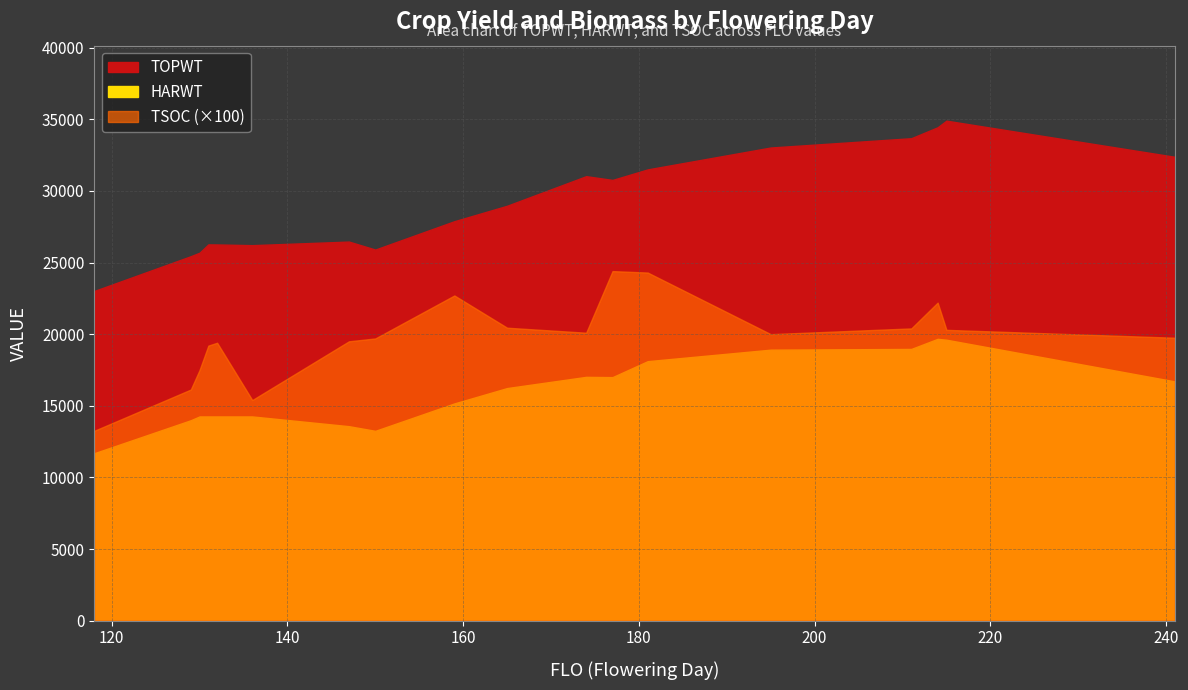

Which has a higher value, 129 or 195?

195